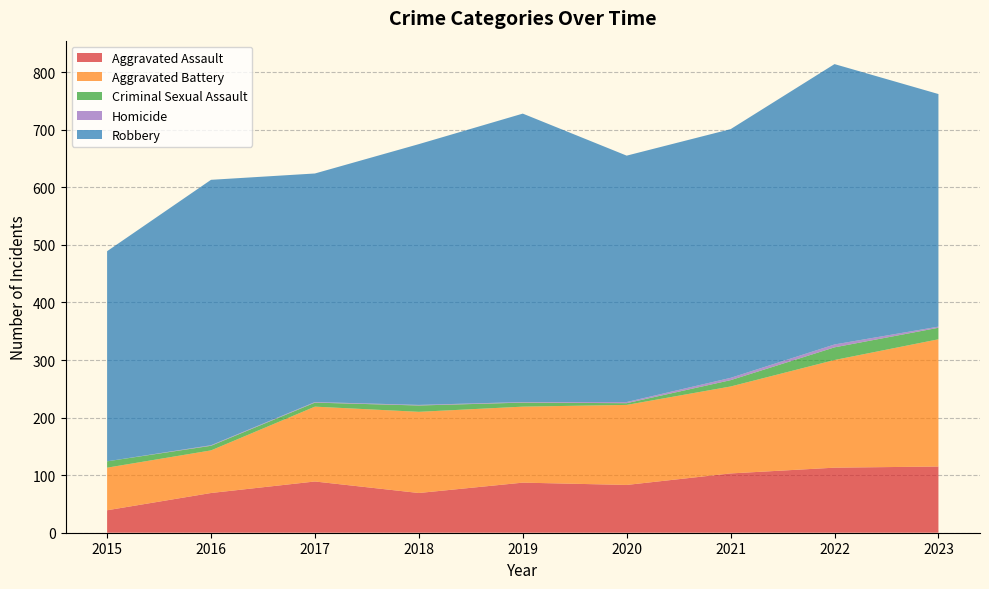

Reading left to right, transcribe all the data shown in this chart.

Aggravated Assault: 2015=39	2016=69	2017=89	2018=69	2019=87	2020=83	2021=103	2022=113	2023=115
Aggravated Battery: 2015=74	2016=74	2017=130	2018=141	2019=132	2020=139	2021=151	2022=187	2023=221
Criminal Sexual Assault: 2015=11	2016=8	2017=7	2018=11	2019=7	2020=3	2021=11	2022=22	2023=20
Homicide: 2015=0	2016=1	2017=1	2018=1	2019=1	2020=2	2021=4	2022=5	2023=2
Robbery: 2015=365	2016=461	2017=397	2018=453	2019=501	2020=428	2021=432	2022=487	2023=404